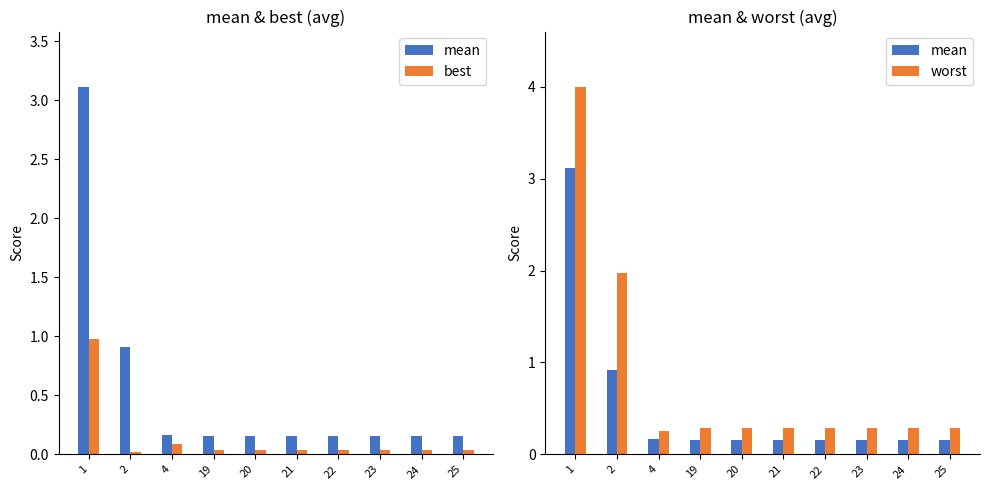

List the series in order of their overall mean, highest first.

worst, mean, best